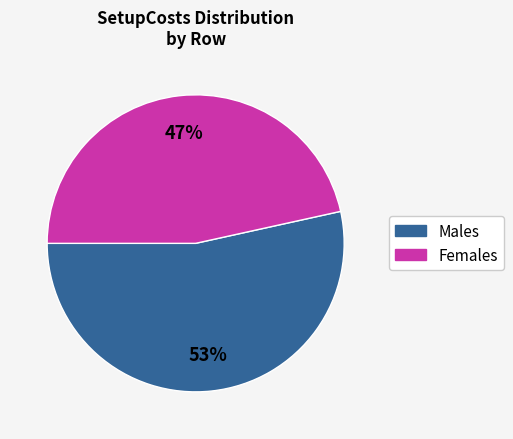

Count the number of slices in the pie.

2